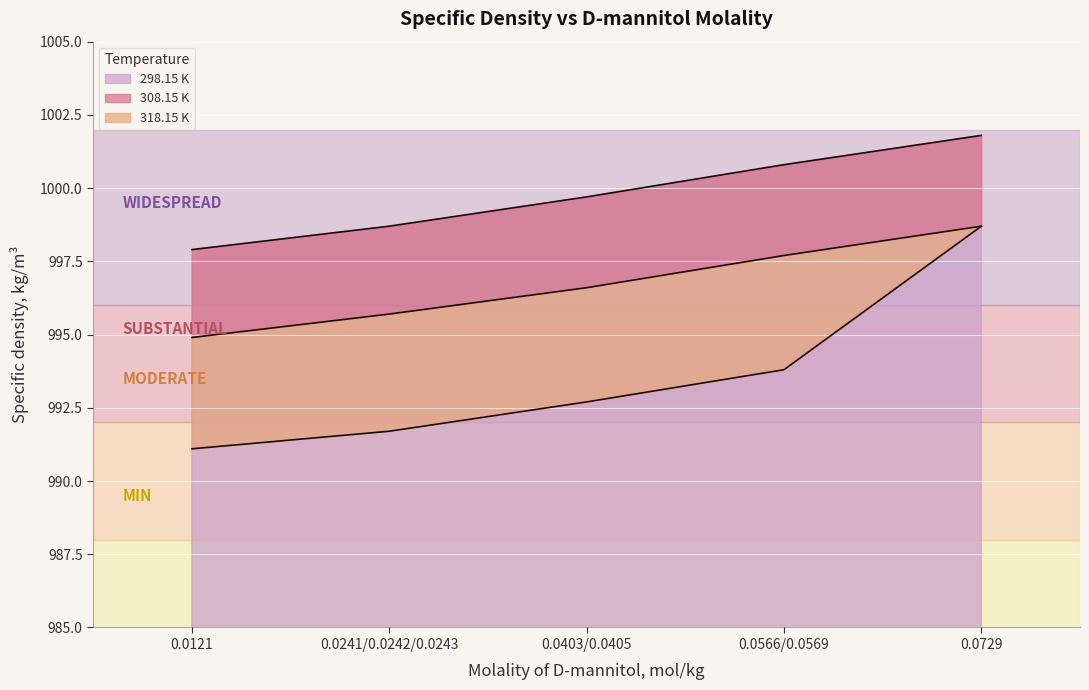

Count the number of categories in the chart.

5